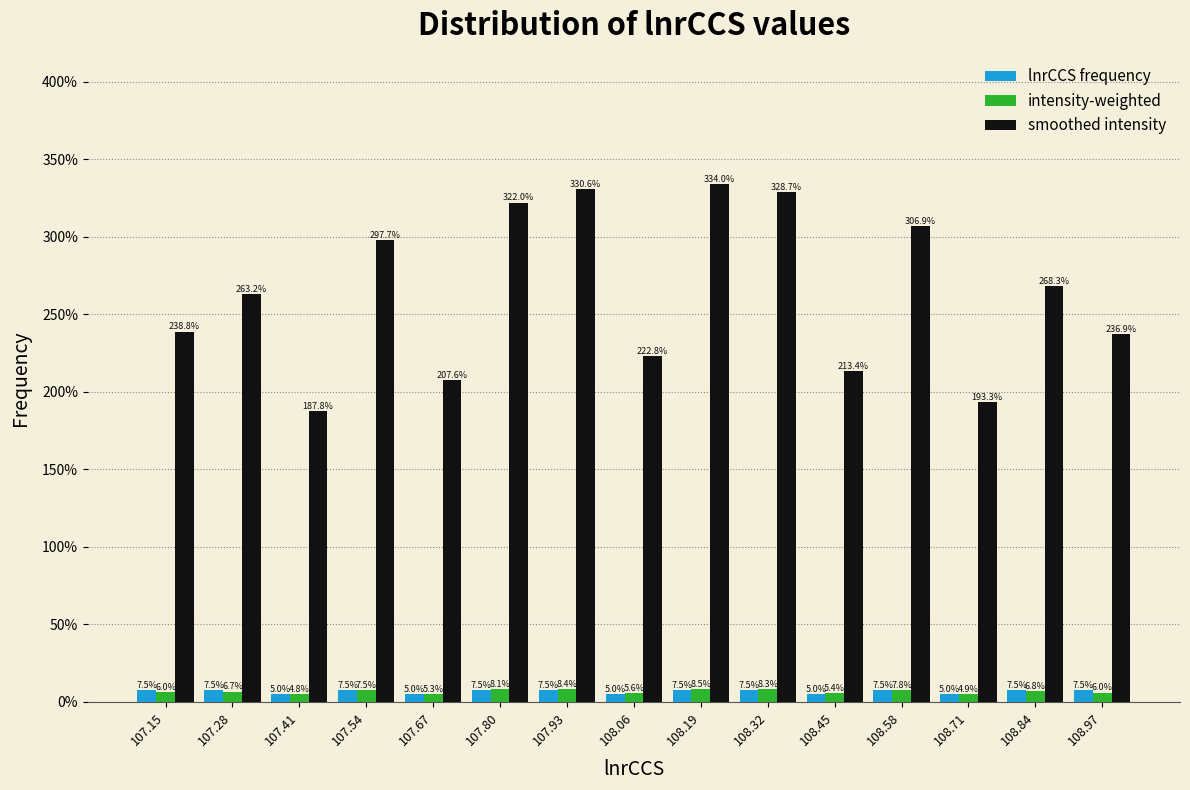

Reading left to right, list every range on the x-axis with the height of the bar of each series over it. The bar edges are not printed on the chart, so give them approximately, as read against the axis.

107.08 to 107.22: lnrCCS frequency=7.5	intensity-weighted=6.0	smoothed intensity=238.8
107.22 to 107.34: lnrCCS frequency=7.5	intensity-weighted=6.7	smoothed intensity=263.2
107.34 to 107.48: lnrCCS frequency=5.0	intensity-weighted=4.8	smoothed intensity=187.8
107.48 to 107.60: lnrCCS frequency=7.5	intensity-weighted=7.5	smoothed intensity=297.7
107.60 to 107.74: lnrCCS frequency=5.0	intensity-weighted=5.3	smoothed intensity=207.6
107.74 to 107.86: lnrCCS frequency=7.5	intensity-weighted=8.1	smoothed intensity=322.0
107.86 to 108.00: lnrCCS frequency=7.5	intensity-weighted=8.4	smoothed intensity=330.6
108.00 to 108.12: lnrCCS frequency=5.0	intensity-weighted=5.6	smoothed intensity=222.8
108.12 to 108.26: lnrCCS frequency=7.5	intensity-weighted=8.5	smoothed intensity=334.0
108.26 to 108.38: lnrCCS frequency=7.5	intensity-weighted=8.3	smoothed intensity=328.7
108.38 to 108.52: lnrCCS frequency=5.0	intensity-weighted=5.4	smoothed intensity=213.4
108.52 to 108.64: lnrCCS frequency=7.5	intensity-weighted=7.8	smoothed intensity=306.9
108.64 to 108.78: lnrCCS frequency=5.0	intensity-weighted=4.9	smoothed intensity=193.3
108.78 to 108.90: lnrCCS frequency=7.5	intensity-weighted=6.8	smoothed intensity=268.3
108.90 to 109.04: lnrCCS frequency=7.5	intensity-weighted=6.0	smoothed intensity=236.9